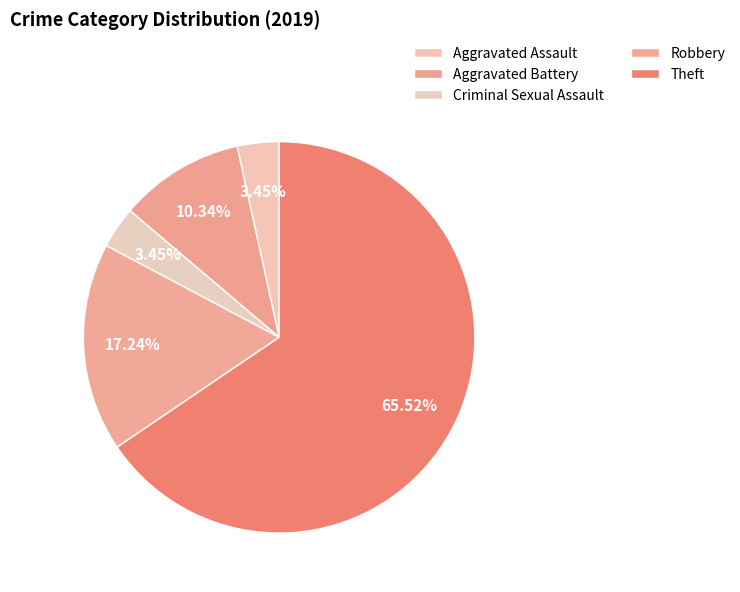

How many segments does this pie chart have?

5